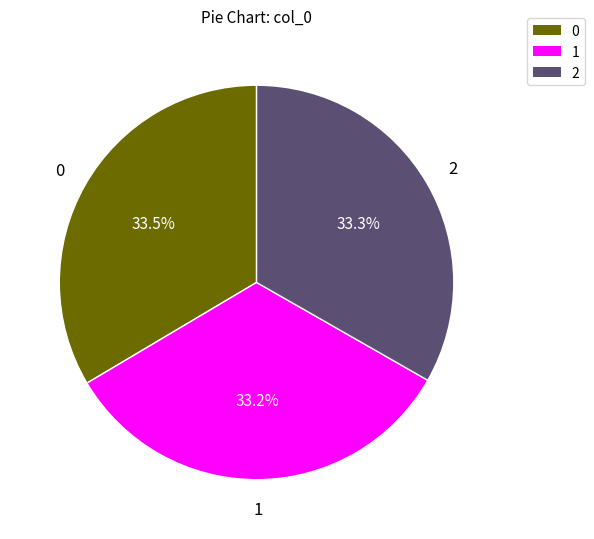

What percentage is NOT represented by 0?

66.5%